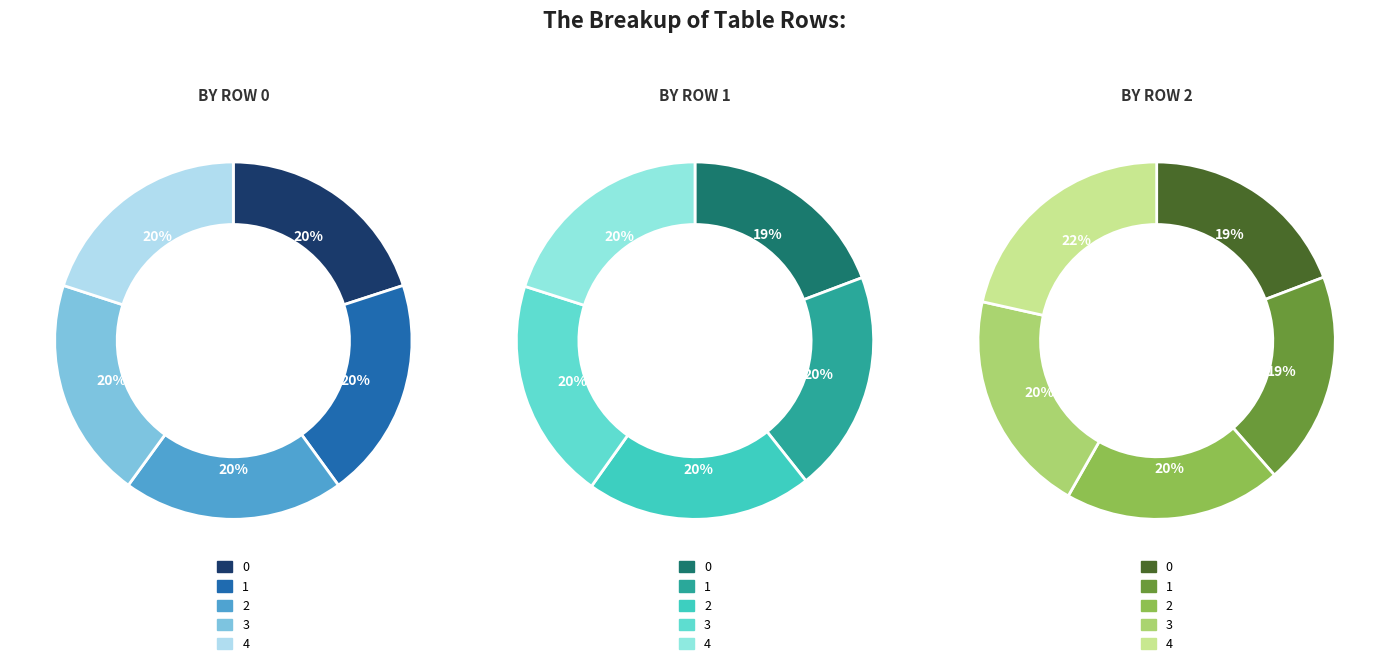

To the nearest percent, what is the difference between the 3 and 1 slice percentages?

1%